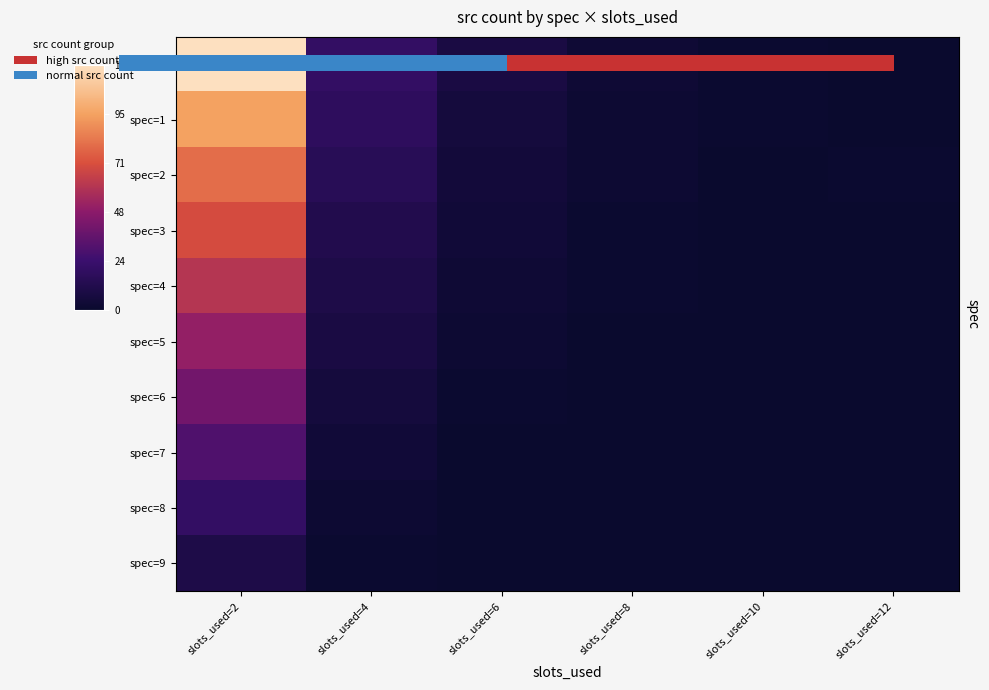

True or false: spec=6 has a value of 1 at slots_used=6.

True